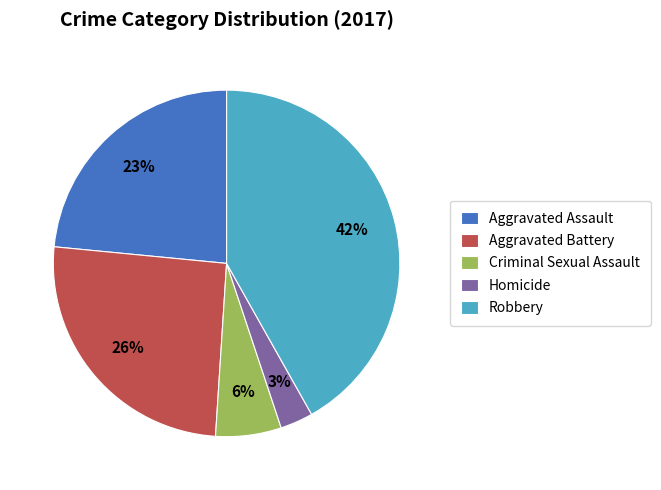

Do Aggravated Assault and Criminal Sexual Assault together represent more than half of the pie?

No